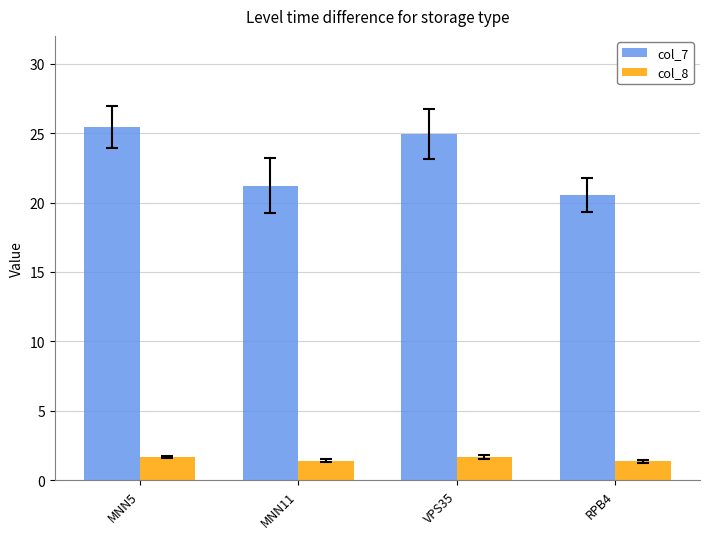

How many bars are there in each group?

2